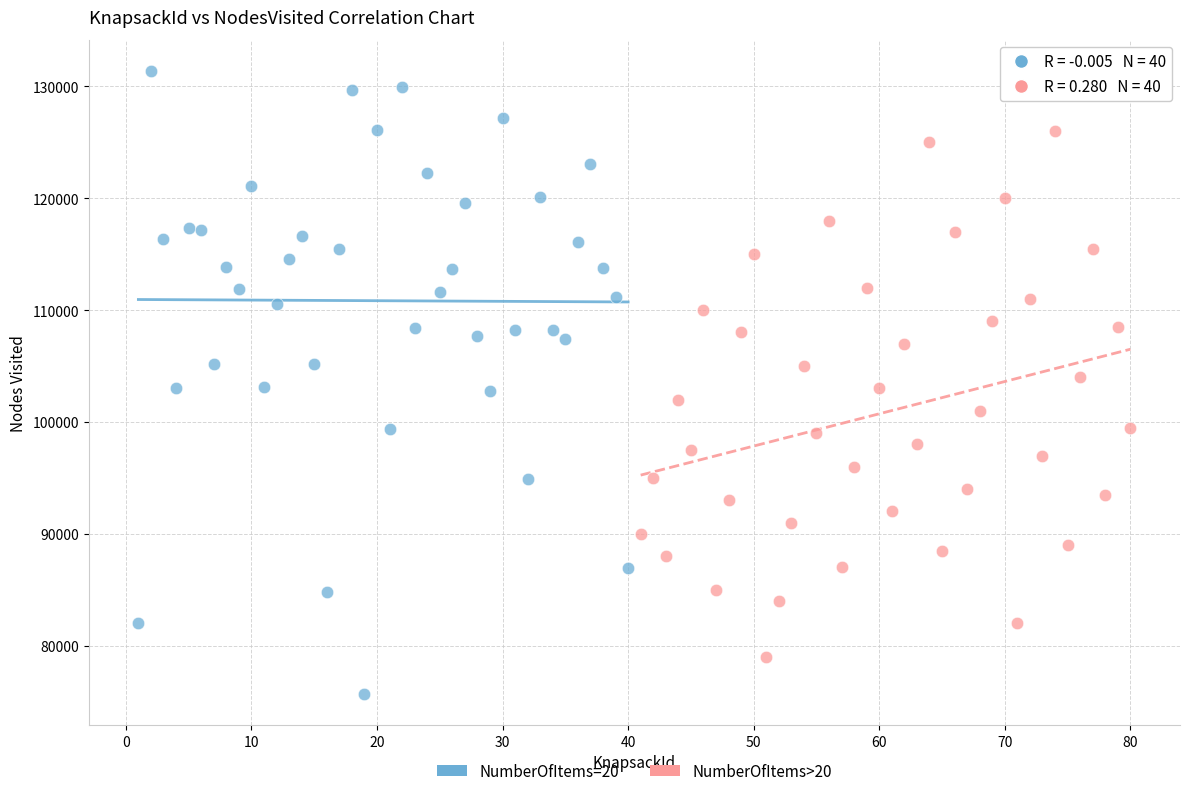

Which series reaches the minimum Y coordinate?

NumberOfItems=20